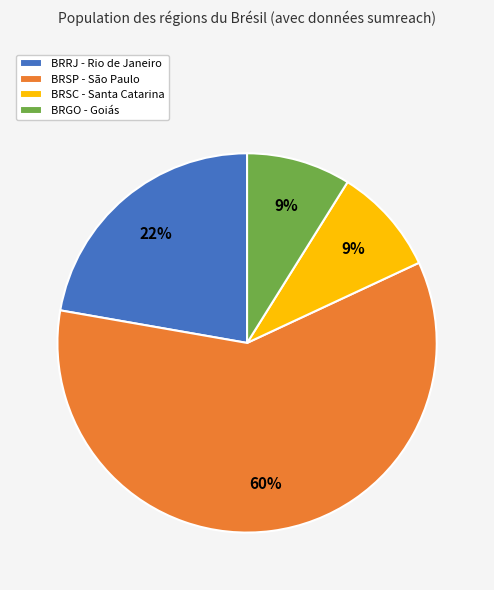

Approximately how many times larger is the value at BRRJ - Rio de Janeiro compared to BRSC - Santa Catarina?

2.4